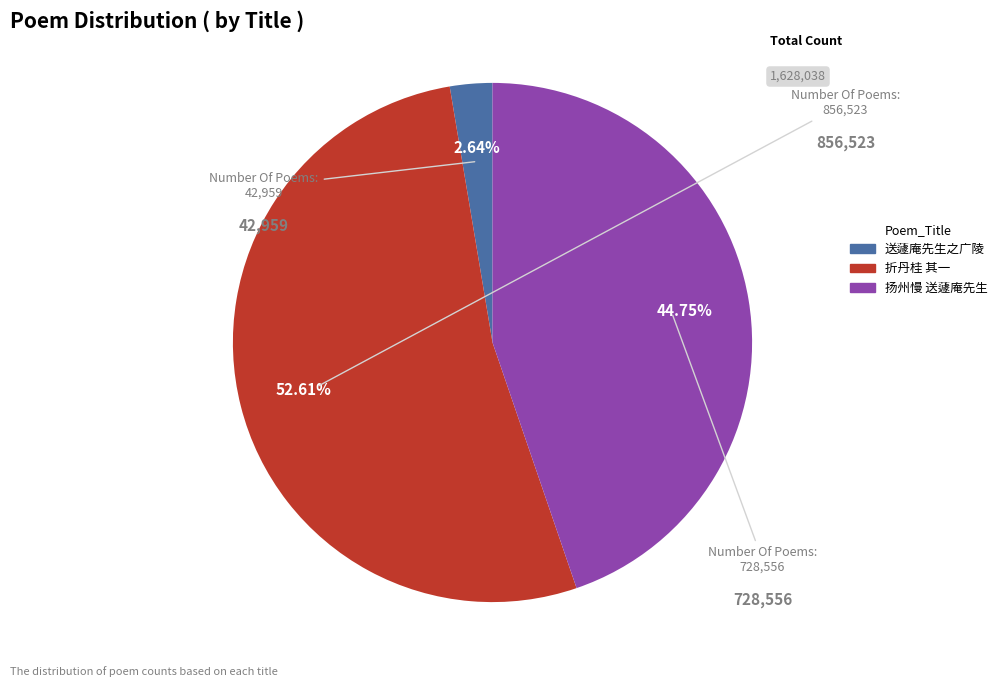

Does any single category account for the majority?

Yes